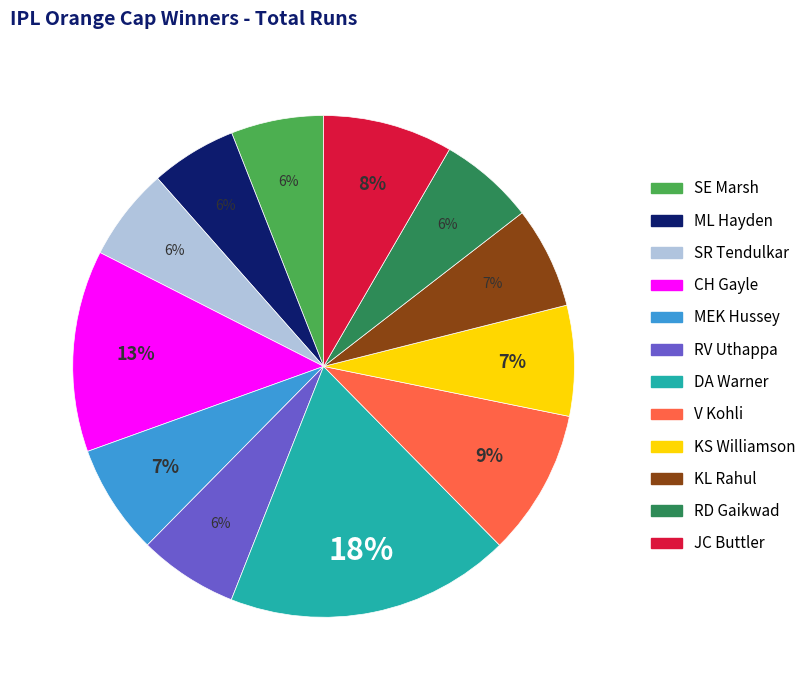

True or false: KL Rahul accounts for 16% of the total.

False